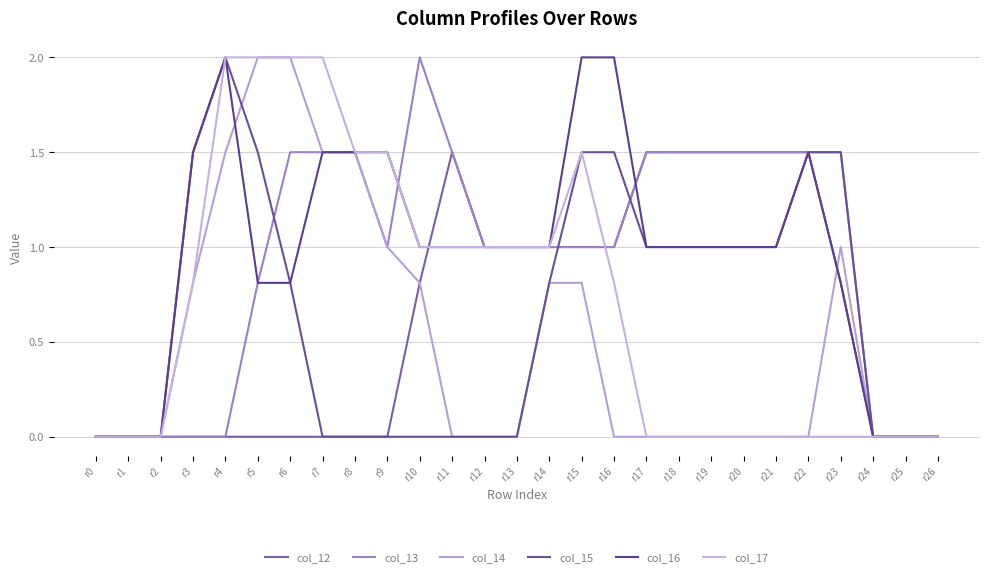

What is the average value of the col_15 series?

0.7